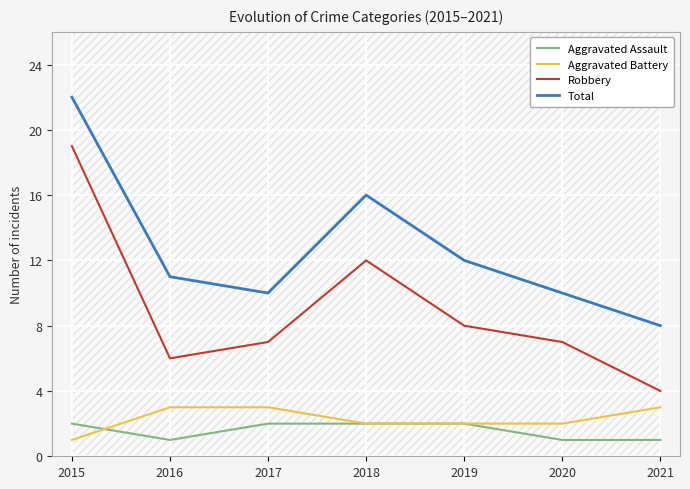

What are all the series names shown in the legend?

Aggravated Assault, Aggravated Battery, Robbery, Total